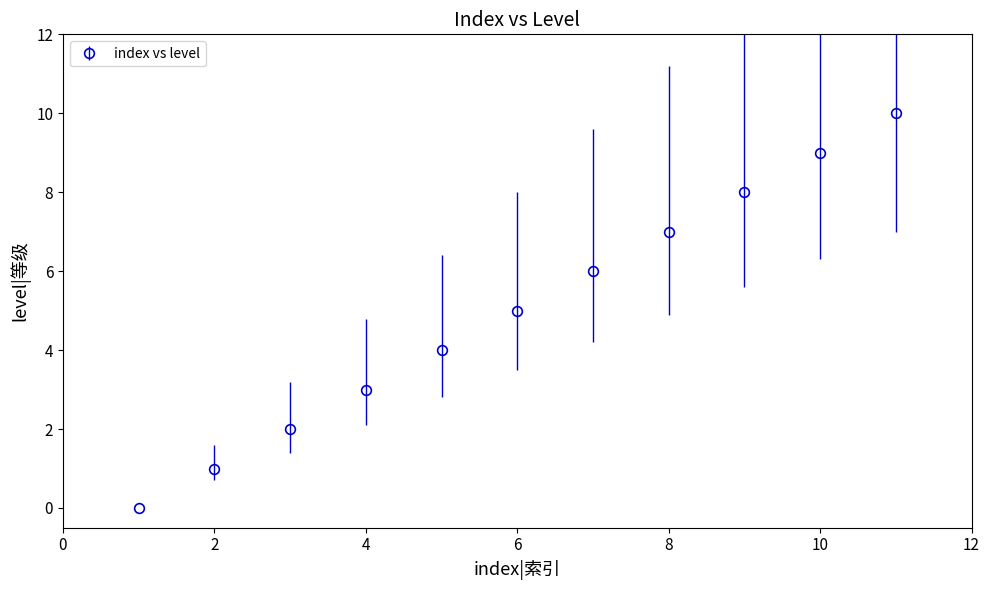

True or false: there are more than 2 points higher than both neighbors.

False